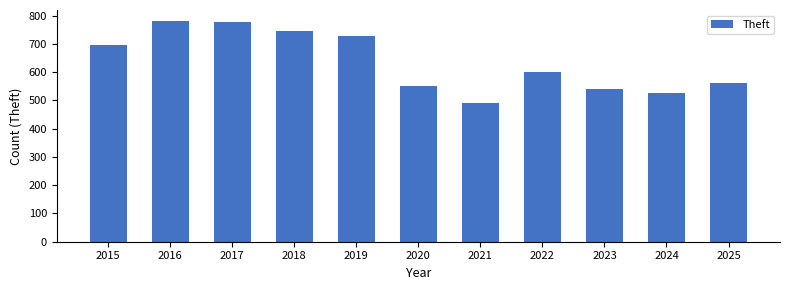

What is the change in value from 2015 to 2025?

-134